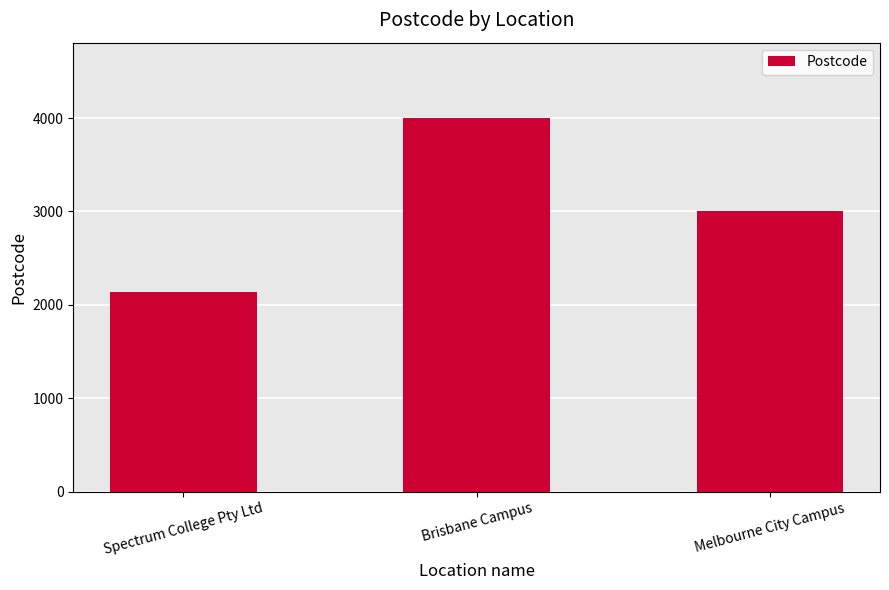

What is the change in value from Brisbane Campus to Melbourne City Campus?

-1006